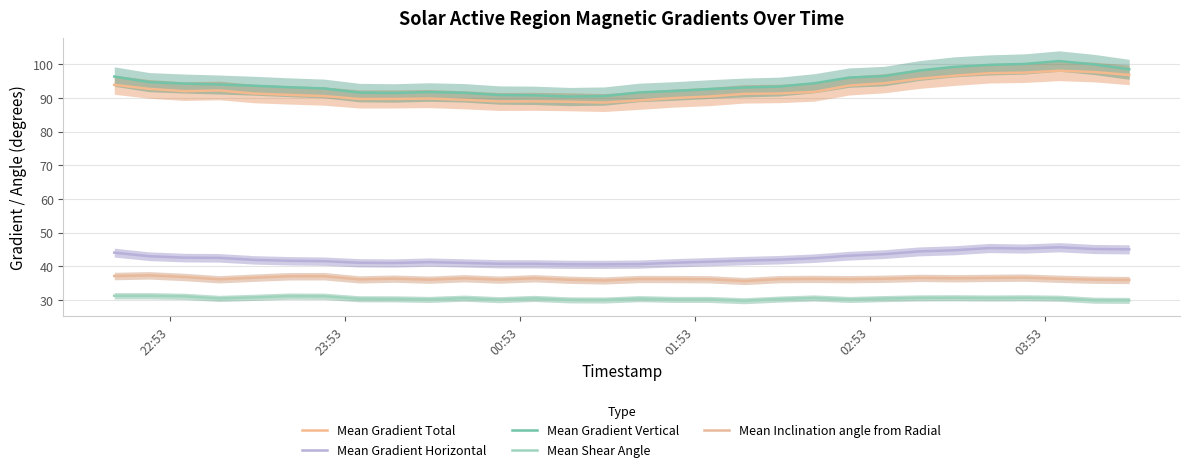

In Mean Gradient Total, how many points are higher than both neighbors (excluding endpoints)?

4